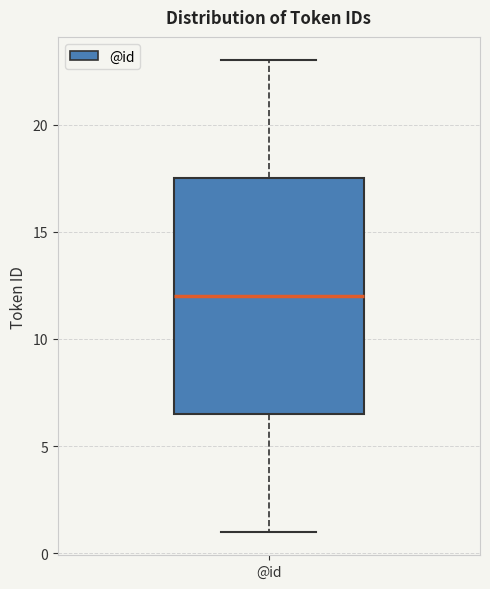

Read this box plot against the y-axis: the position of the median line, the range covered by the box, and the ends of both whiskers. The values are not printed on the chart, so give them approximately, as read against the axis.

median 12.0, box 6.5 to 17.5, whiskers 1.0 to 23.0